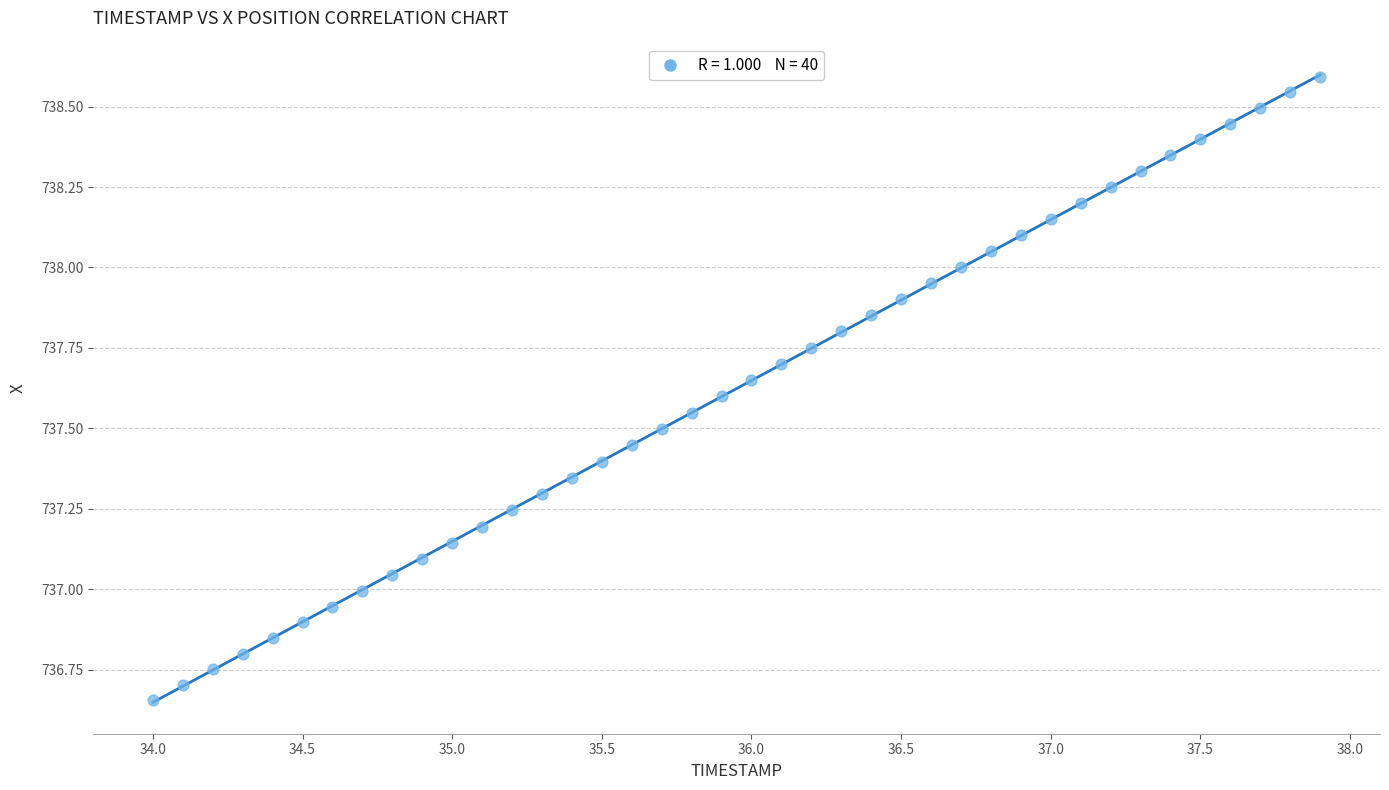

What is the range of Y values (max minus min)?

1.9